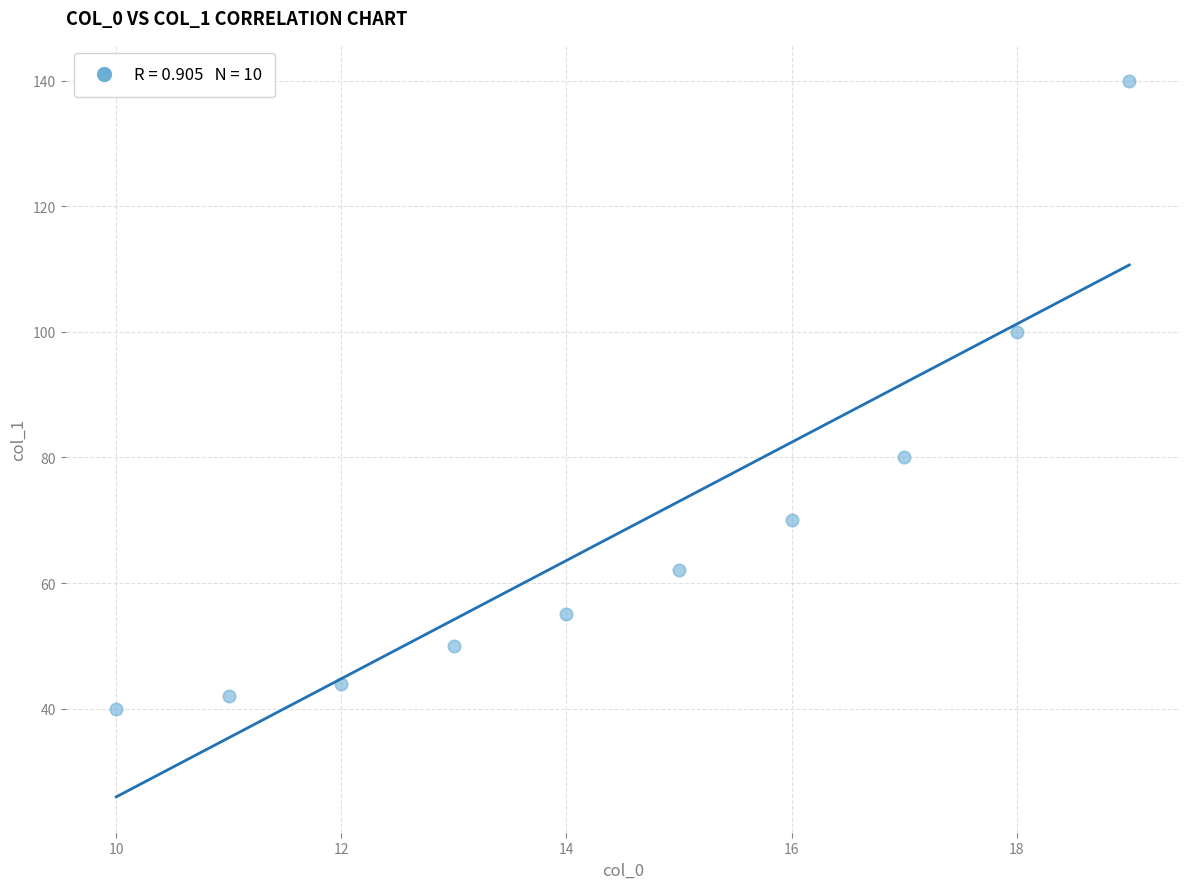

What is the range of Y values (max minus min)?

100